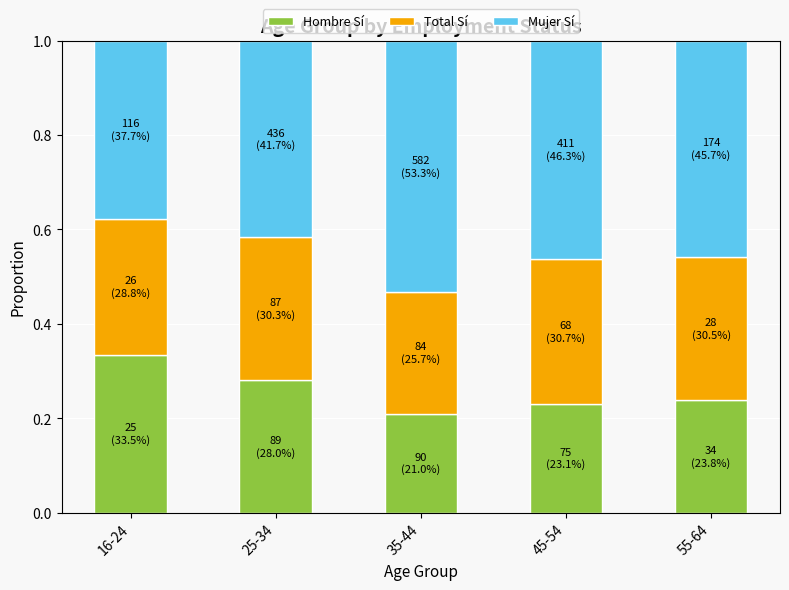

What is the sum of all Hombre Sí values?

1.3